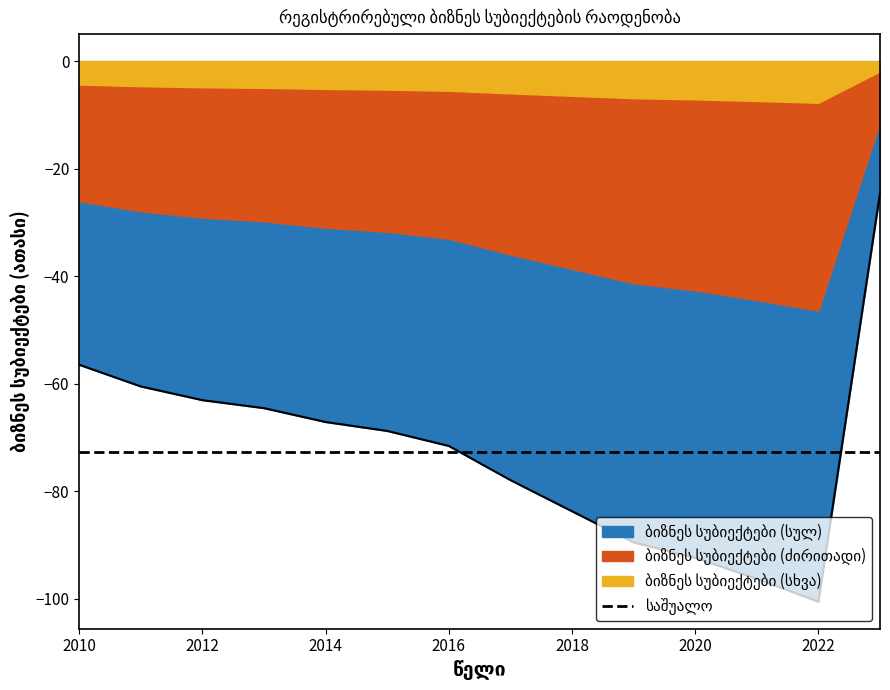

Rank the categories by value from lowest to highest.

2022, 2021, 2020, 2019, 2018, 2017, 2016, 2015, 2014, 2013, 2012, 2011, 2010, 2023